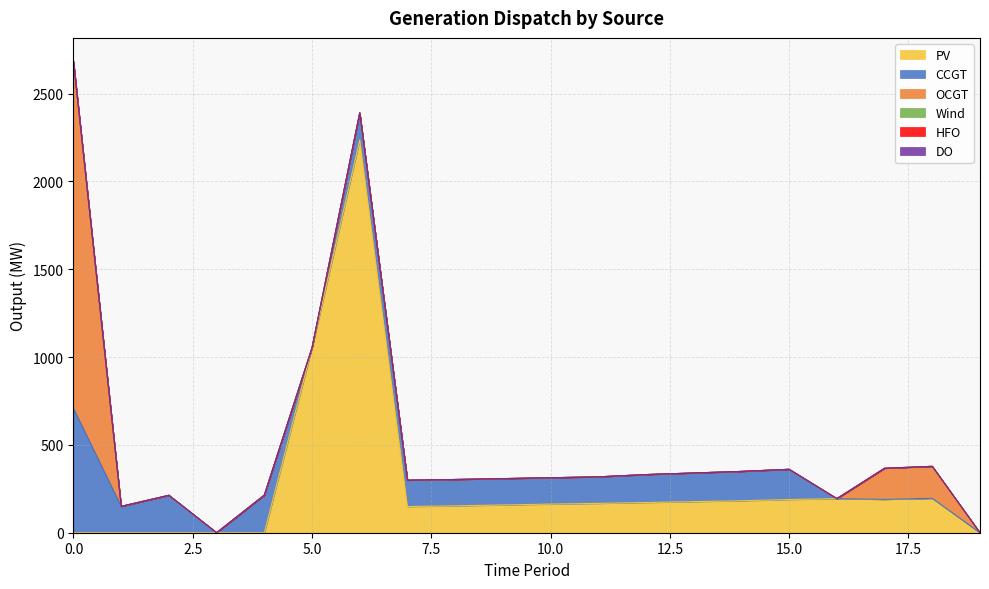

How many categories are shown in the chart?

20